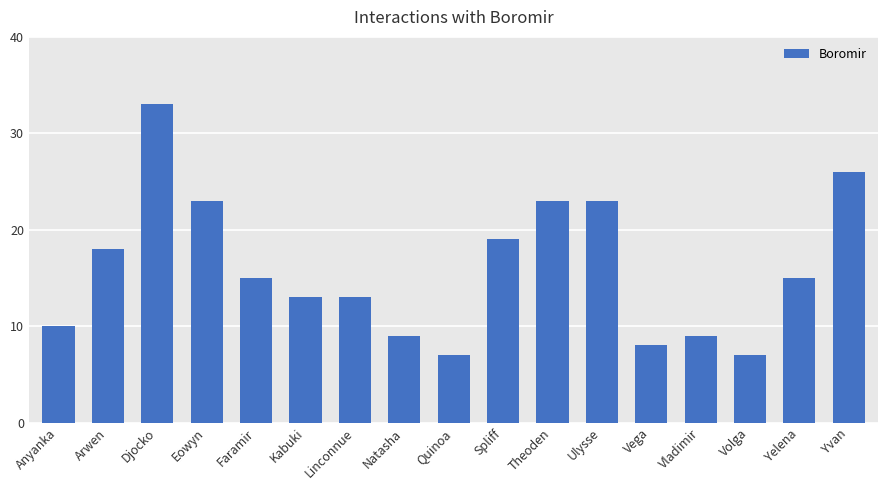

What is the ratio of the value at Ulysse to the value at Yvan?

0.9